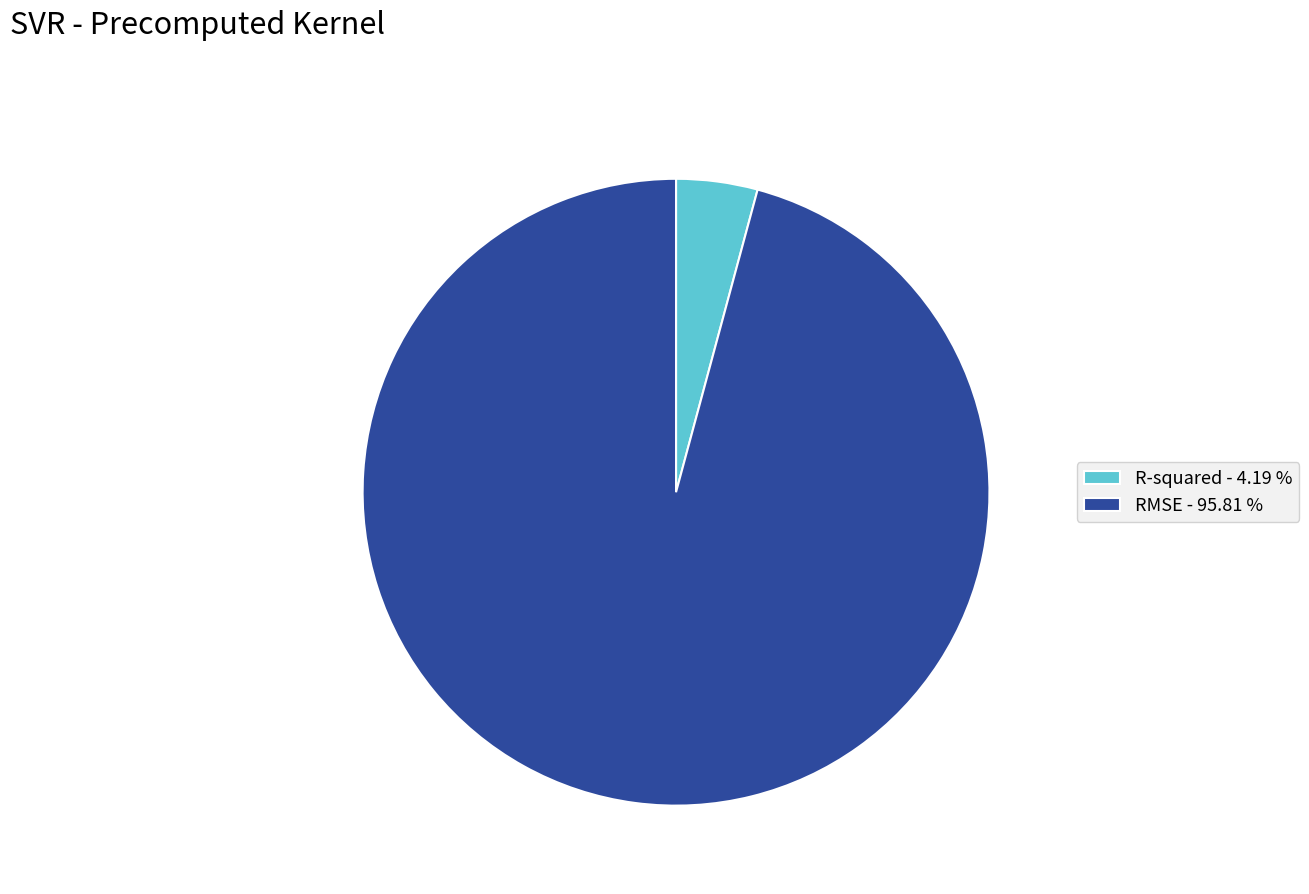

Is it true that R-squared is 11% of the pie?

False